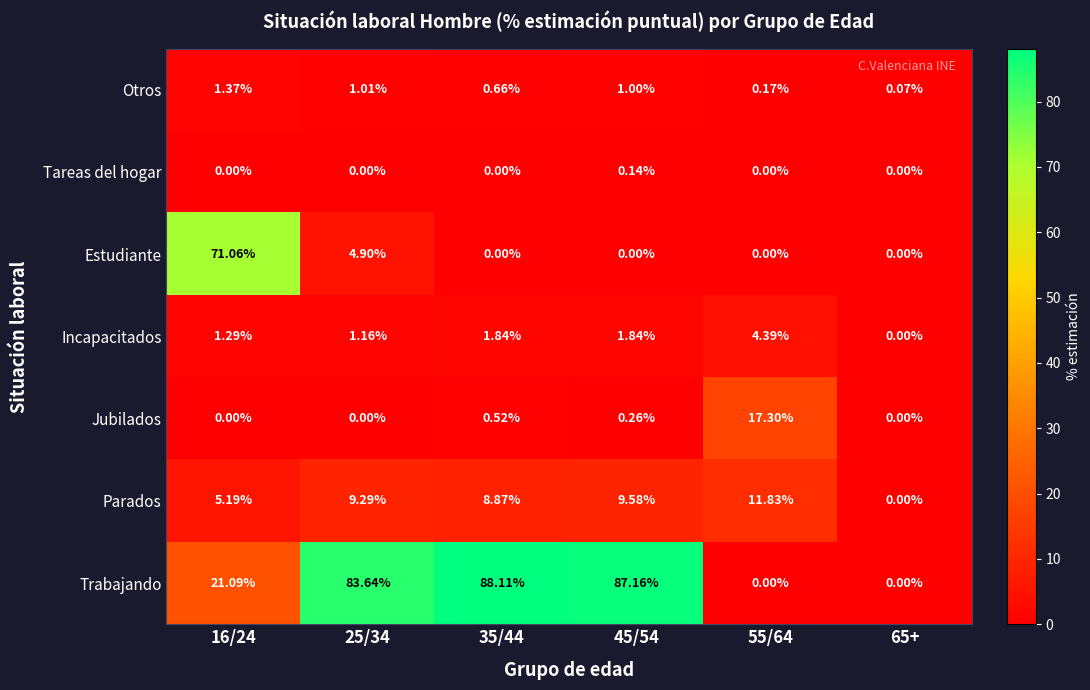

Which series has the largest total across all categories?

Trabajando